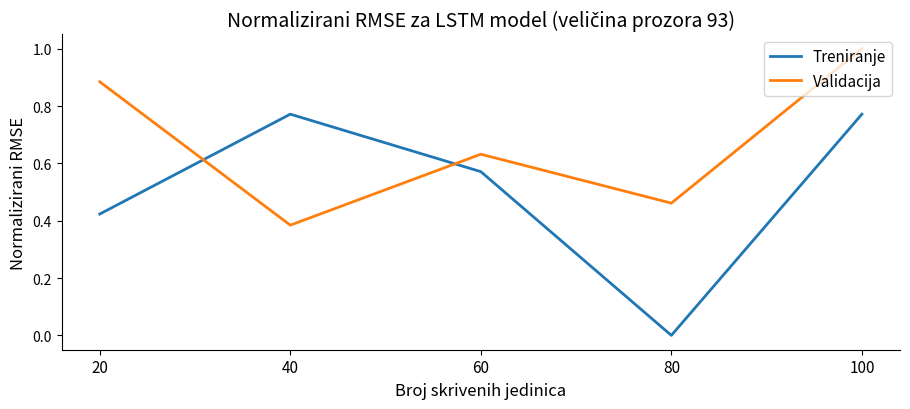

The value of Treniranje at 40 is 0.2. True or false?

False